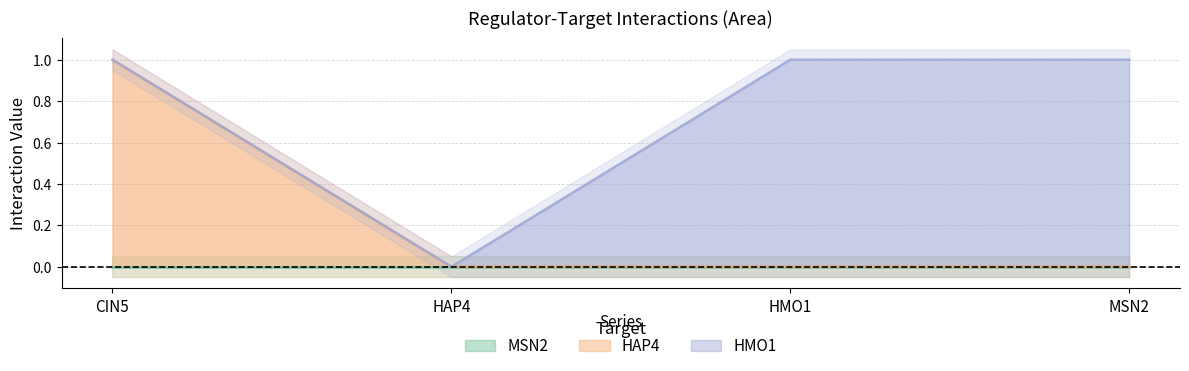

Is the value of HAP4 at HMO1 greater than the value of HMO1 at MSN2?

No